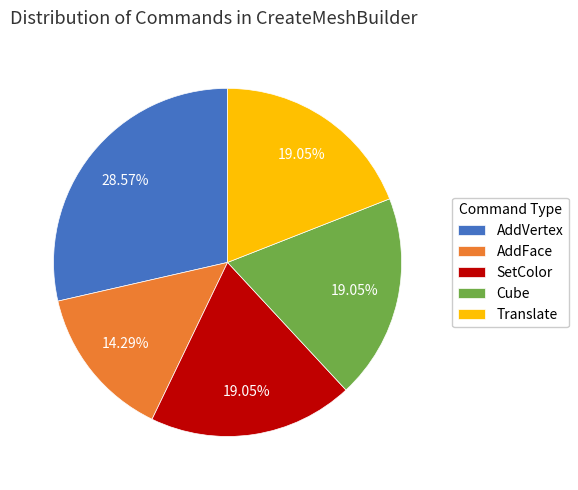

Do Cube and AddVertex together represent more than half of the pie?

No